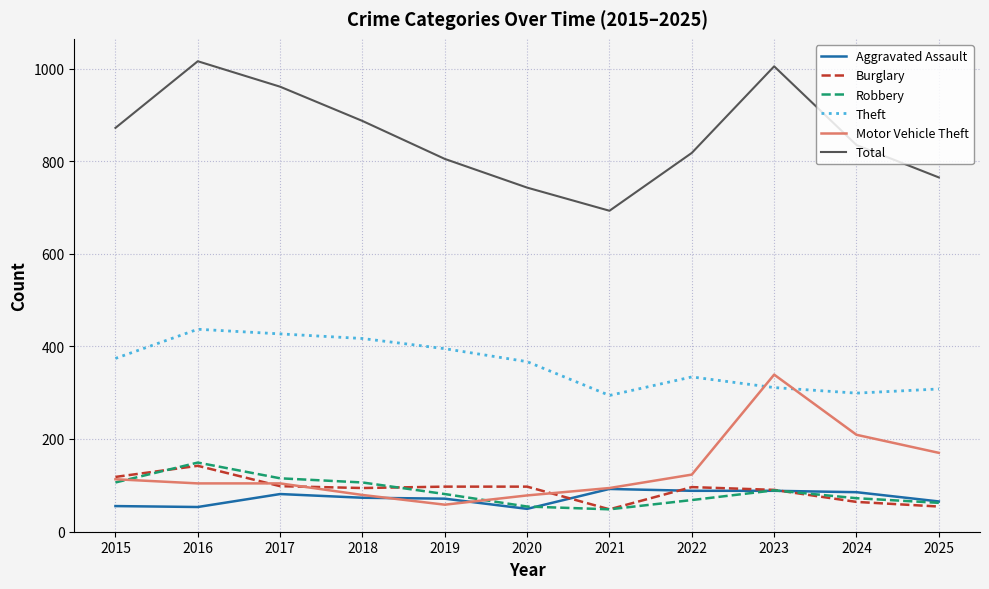

What is the difference between the Theft values at 2020 and 2016?

70